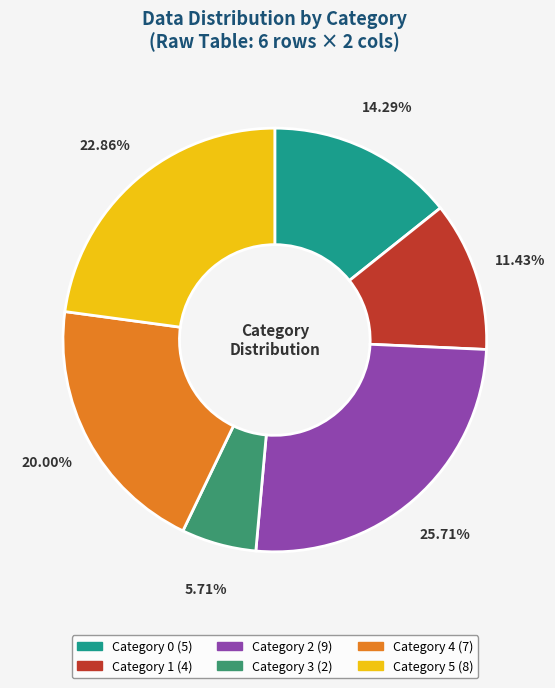

Does any single category account for the majority?

No